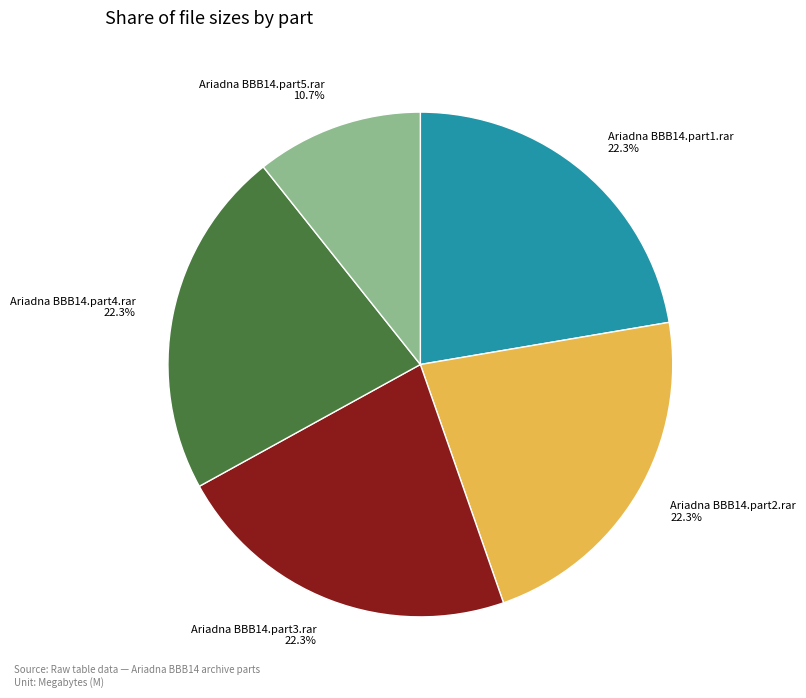

To the nearest percent, what portion does Ariadna BBB14.part3.rar represent?

22%